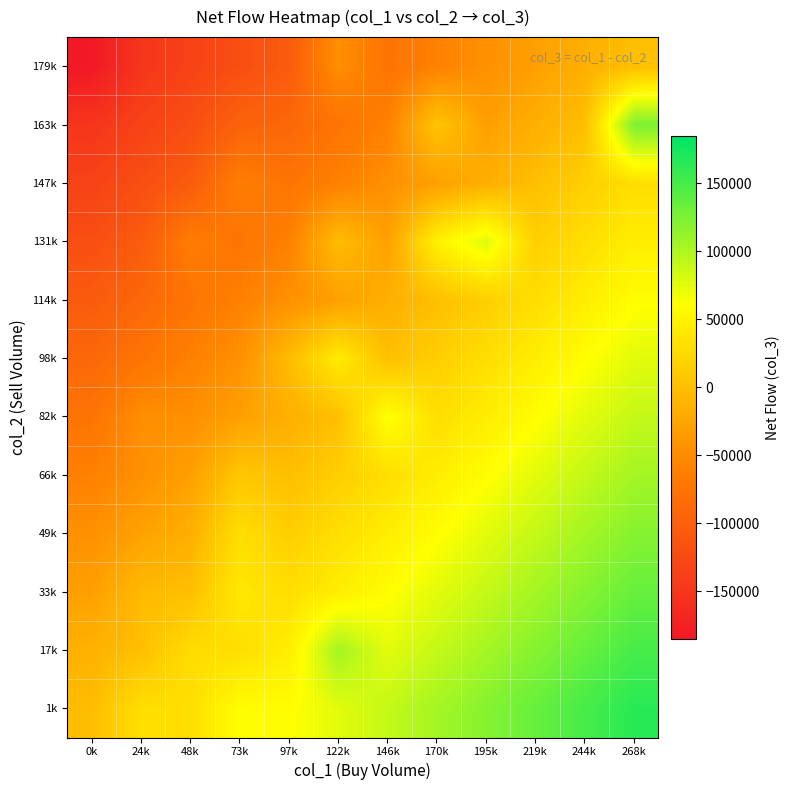

Reading left to right, extract all data points from this chart.

1k: 0k=-2500.0	24k=31000.0	48k=30000.0	73k=60000.0	97k=60000.0	122k=75000.0	146k=90000.0	170k=105000.0	195k=120000.0	219k=135000.0	244k=150000.0	268k=165000.0
17k: 0k=-12000.0	24k=0.0	48k=28000.0	73k=30000.0	97k=45000.0	122k=105666.7	146k=75000.0	170k=90000.0	195k=105000.0	219k=120000.0	244k=135000.0	268k=150000.0
33k: 0k=-30000.0	24k=-5500.0	48k=0.0	73k=39333.3	97k=30000.0	122k=45000.0	146k=60000.0	170k=75000.0	195k=90000.0	219k=105000.0	244k=120000.0	268k=135000.0
49k: 0k=-45000.0	24k=-28000.0	48k=-15000.0	73k=30000.0	97k=15000.0	122k=30000.0	146k=45000.0	170k=60000.0	195k=75000.0	219k=90000.0	244k=105000.0	268k=120000.0
66k: 0k=-60000.0	24k=-45000.0	48k=-30000.0	73k=8000.0	97k=0.0	122k=15000.0	146k=30000.0	170k=45000.0	195k=60000.0	219k=75000.0	244k=90000.0	268k=105000.0
82k: 0k=-75000.0	24k=-47000.0	48k=-46000.0	73k=-30000.0	97k=-15000.0	122k=0.0	146k=64000.0	170k=30000.0	195k=45000.0	219k=60000.0	244k=75000.0	268k=90000.0
98k: 0k=-90000.0	24k=-75000.0	48k=-60000.0	73k=-45000.0	97k=-3000.0	122k=43000.0	146k=0.0	170k=15000.0	195k=30000.0	219k=45000.0	244k=60000.0	268k=75000.0
114k: 0k=-105000.0	24k=-90000.0	48k=-75000.0	73k=-60000.0	97k=-45000.0	122k=-30000.0	146k=-15000.0	170k=0.0	195k=15000.0	219k=30000.0	244k=45000.0	268k=60000.0
131k: 0k=-120000.0	24k=-105000.0	48k=-65000.0	73k=-75000.0	97k=-60000.0	122k=-2000.0	146k=-30000.0	170k=49000.0	195k=78000.0	219k=15000.0	244k=30000.0	268k=45000.0
147k: 0k=-135000.0	24k=-120000.0	48k=-105000.0	73k=-63000.0	97k=-75000.0	122k=-60000.0	146k=-45000.0	170k=-30000.0	195k=-15000.0	219k=0.0	244k=15000.0	268k=30000.0
163k: 0k=-150000.0	24k=-135000.0	48k=-120000.0	73k=-96000.0	97k=-90000.0	122k=-75000.0	146k=-60000.0	170k=6000.0	195k=-30000.0	219k=-15000.0	244k=0.0	268k=125000.0
179k: 0k=-185000.0	24k=-150000.0	48k=-135000.0	73k=-120000.0	97k=-105000.0	122k=-46000.0	146k=-75000.0	170k=-60000.0	195k=-45000.0	219k=-30000.0	244k=-15000.0	268k=0.0